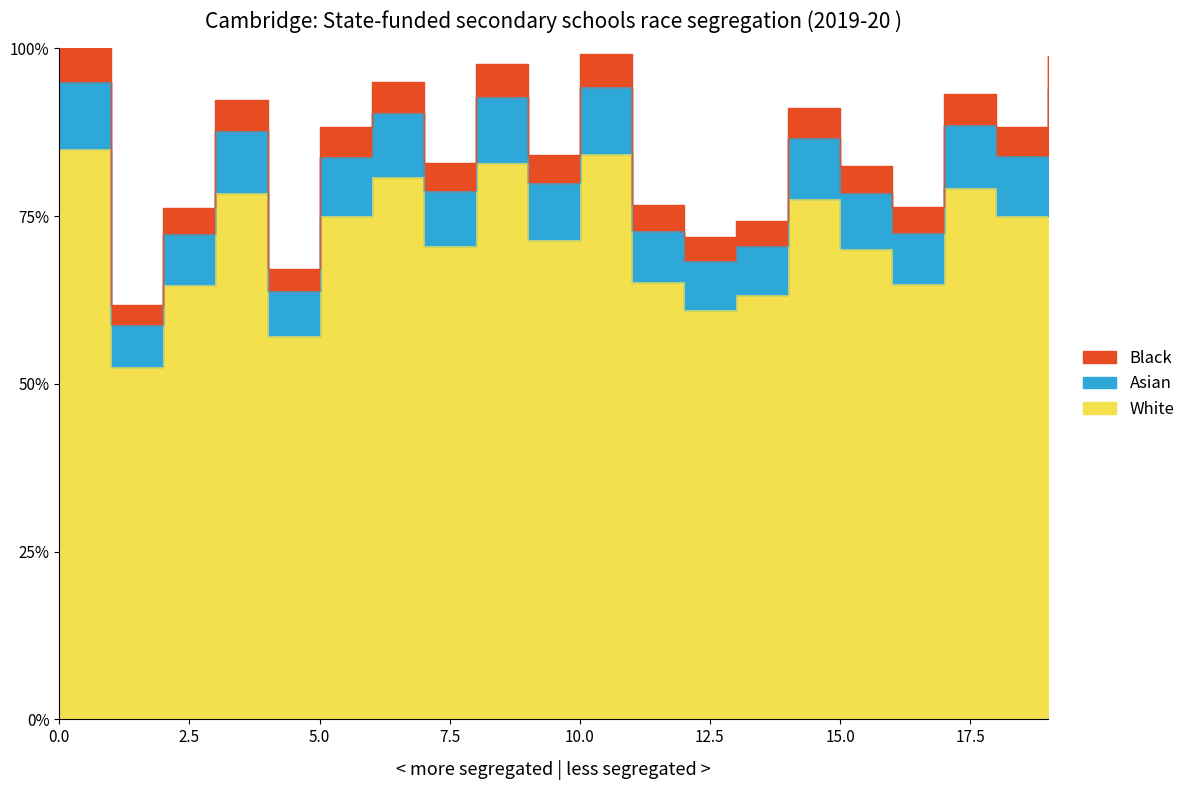

What is the greatest value displayed?

95.0